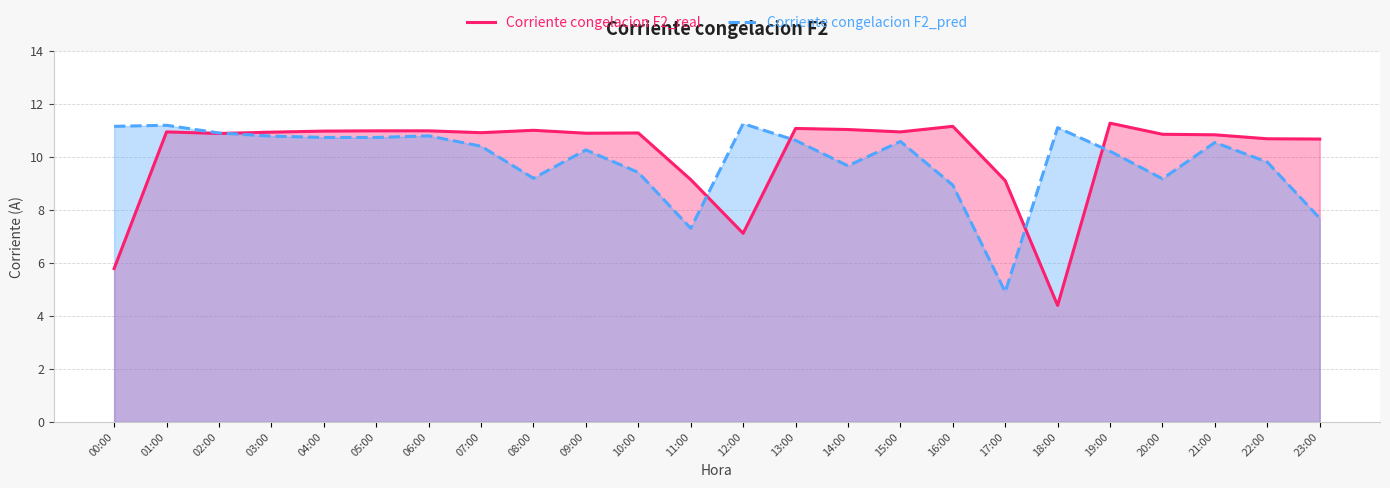

What is the difference between the maximum and minimum values in the Corriente congelacion F2_real series?

6.9